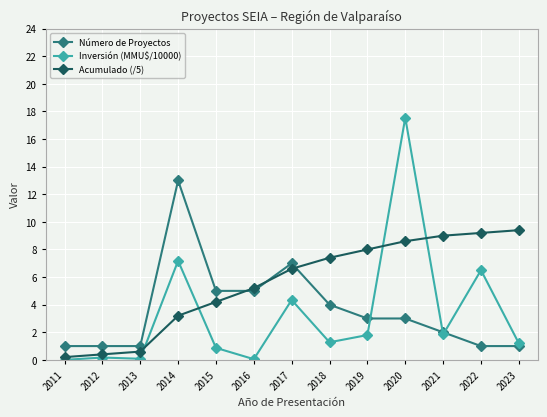

What is the average value of the Inversión (MMU$/10000) series?

3.3